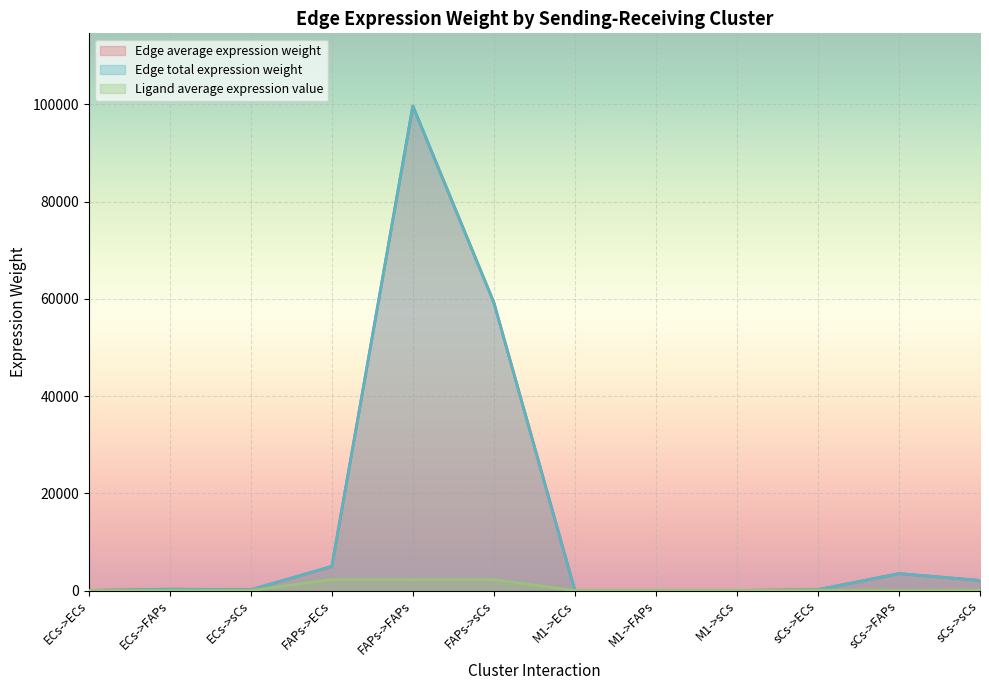

Which series has the largest total across all categories?

Edge average expression weight